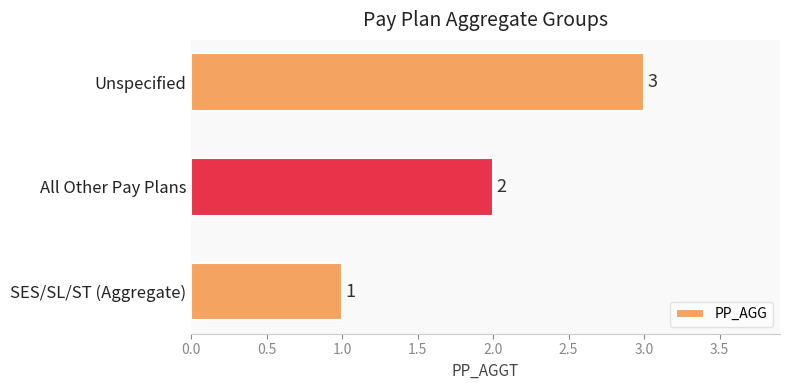

Rank the categories by value from highest to lowest.

Unspecified, All Other Pay Plans, SES/SL/ST (Aggregate)